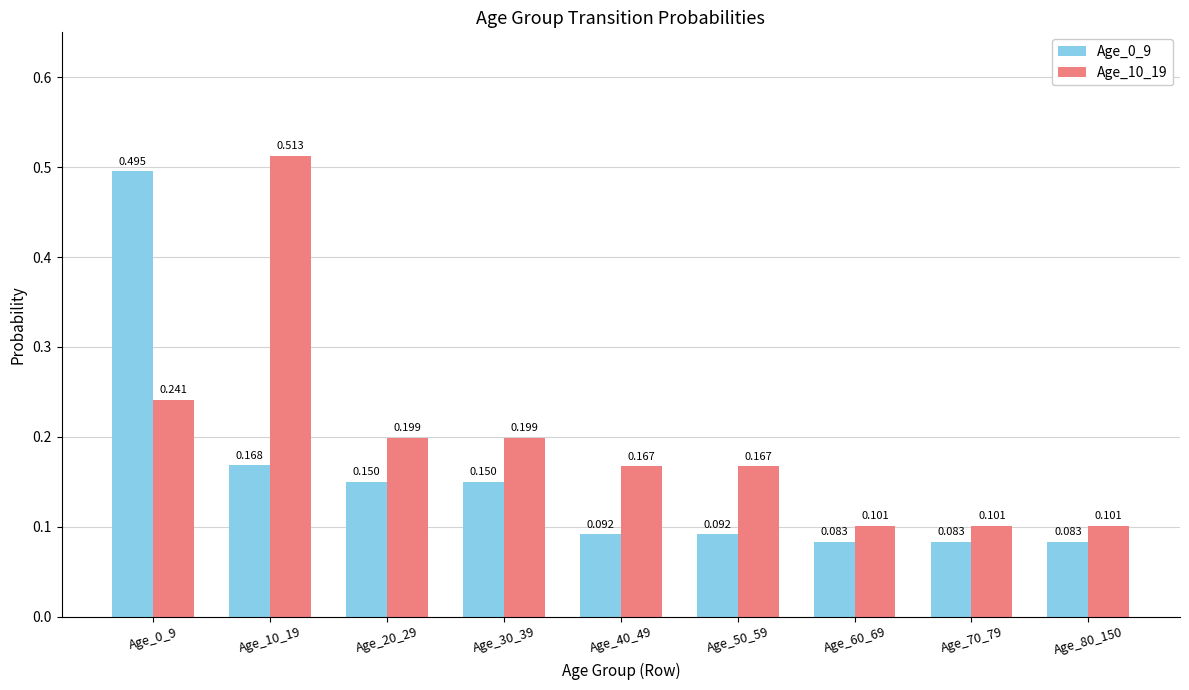

Is the value of Age_0_9 at Age_0_9 greater than the value of Age_10_19 at Age_80_150?

Yes